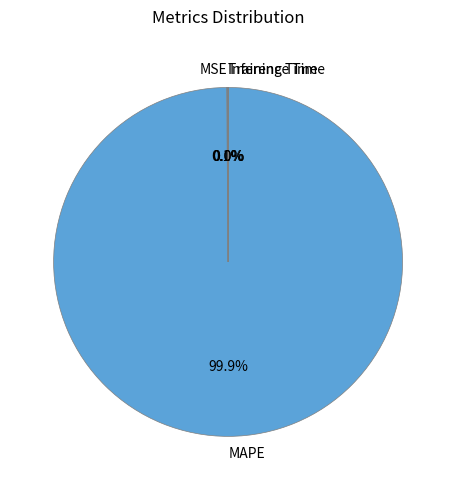

How much of the chart is everything except MAPE?

0.1%